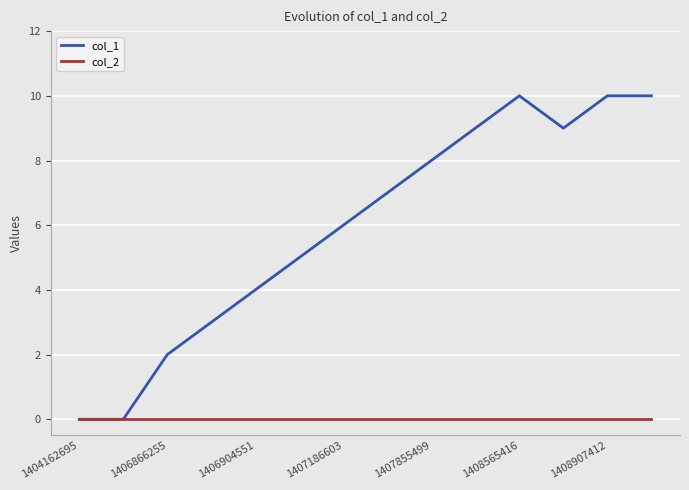

Reading left to right, what are all the values shown in this chart?

col_1: 0	0	2	3	4	5	6	7	8	9	10	9	10	10
col_2: 0	0	0	0	0	0	0	0	0	0	0	0	0	0